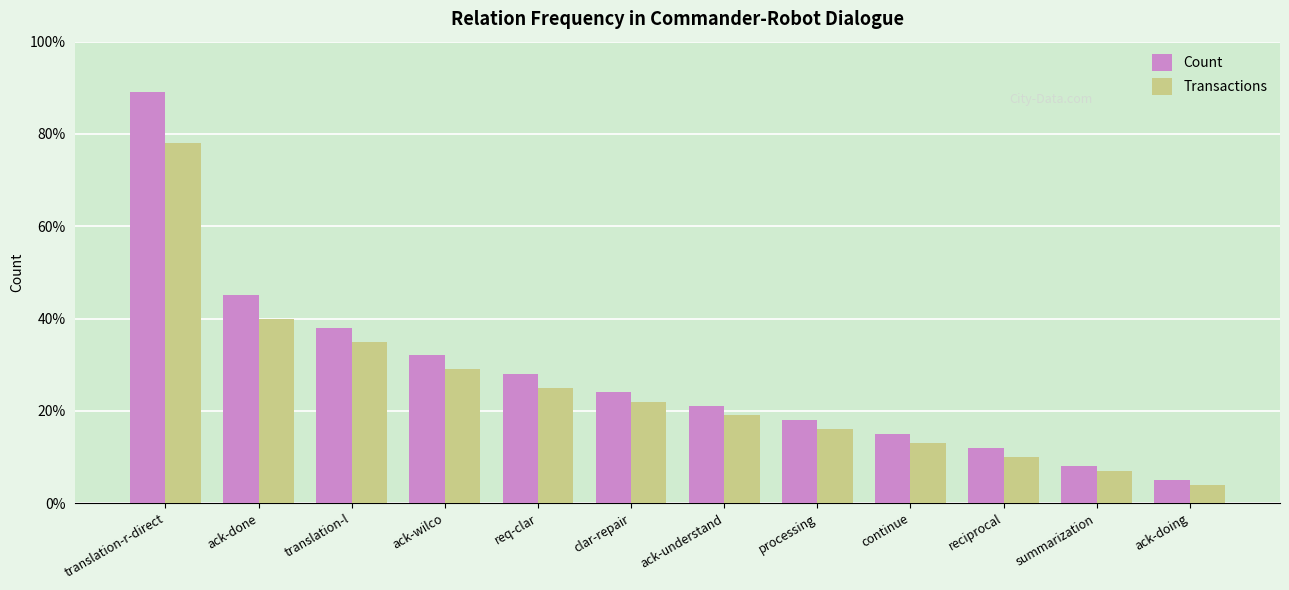

Reading right to left, extract all data points from this chart.

Count: 5	8	12	15	18	21	24	28	32	38	45	89
Transactions: 4	7	10	13	16	19	22	25	29	35	40	78